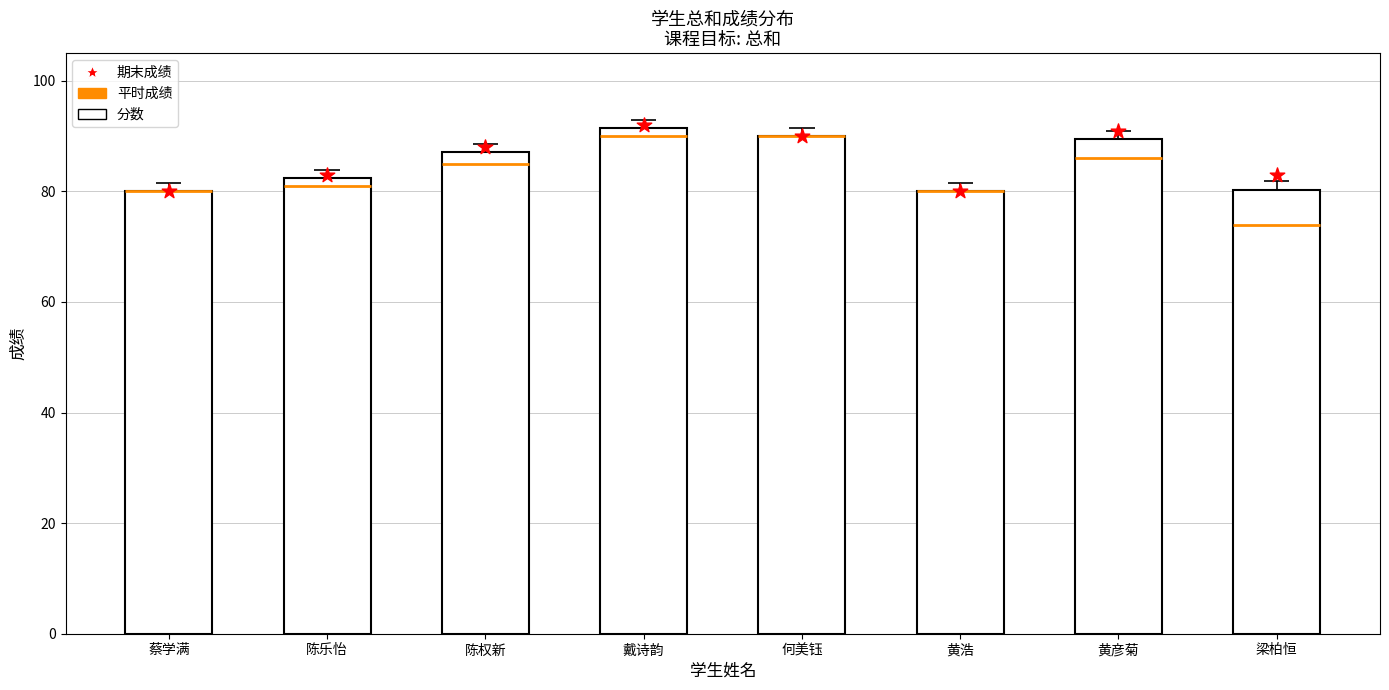

What is the total value across all series at 黄浩?

160.0